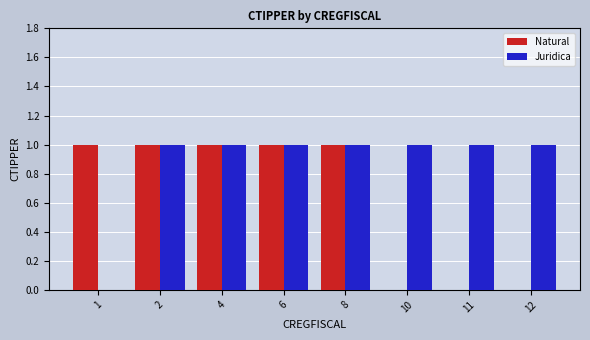

Count the Juridica values in the range 1 to 2.

7